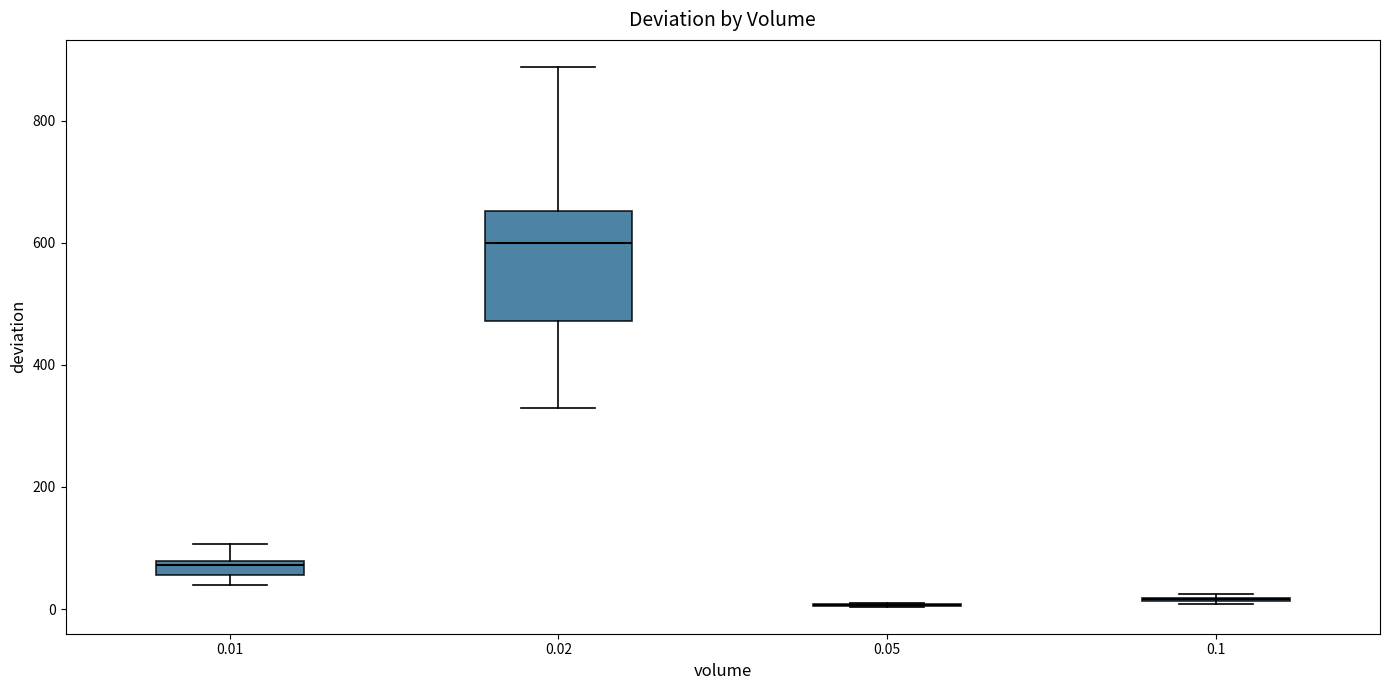

Where does the lower whisker of the box at x = 0.02 end on the y-axis? The values are not printed on the chart, so give them approximately, as read against the axis.

320